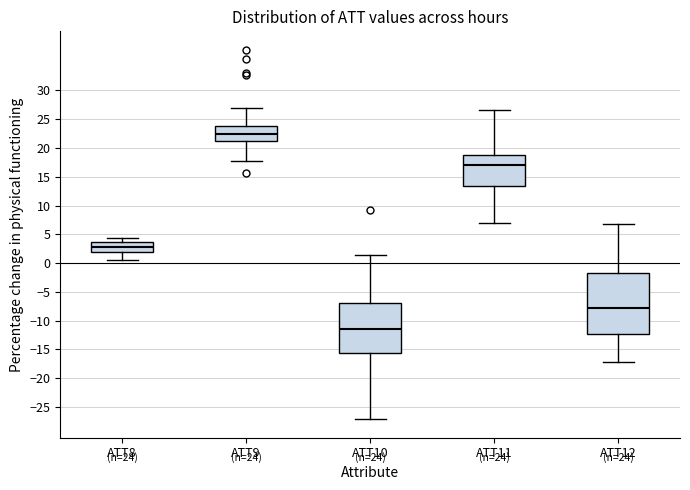

Which box has the highest median line?

ATT9